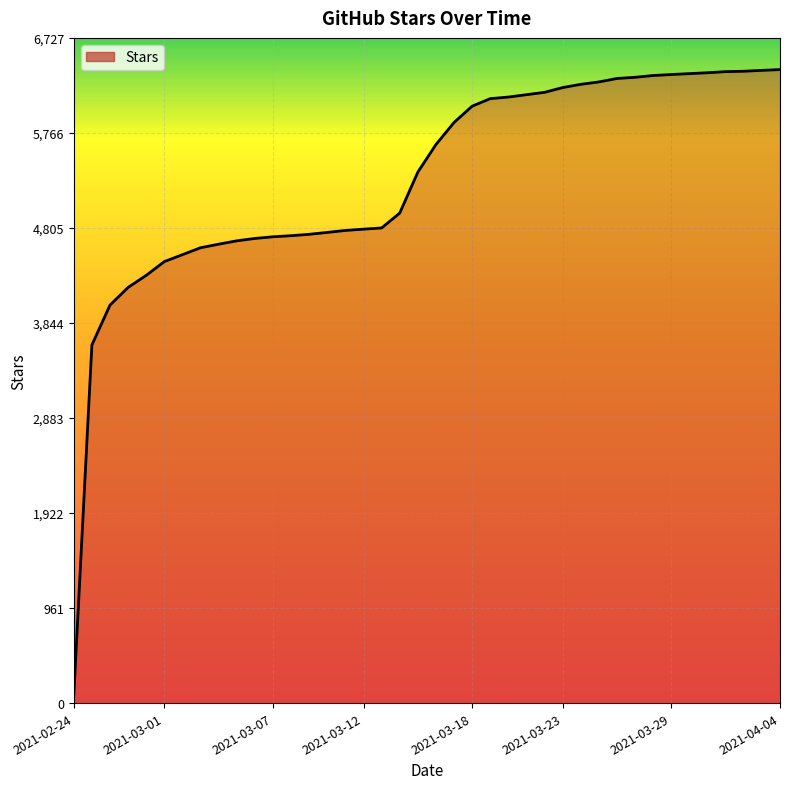

What is the greatest value displayed?

6407